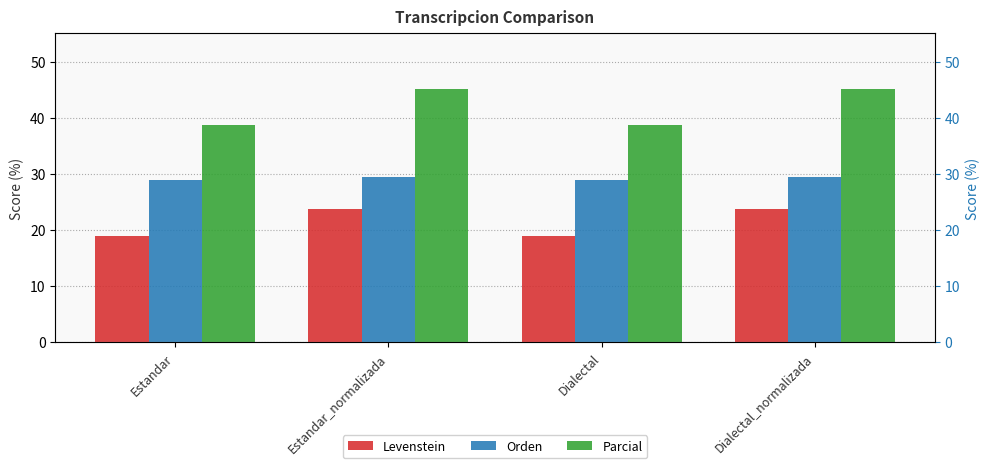

What is the average value of the Parcial series?

41.9